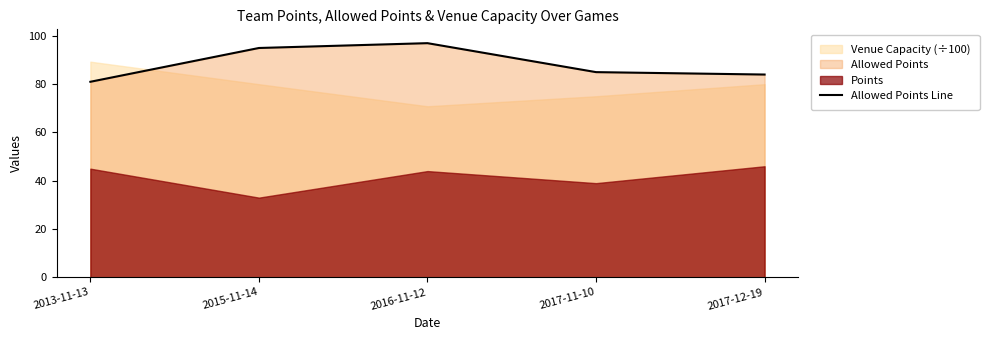

What is the maximum value shown in the chart?

97